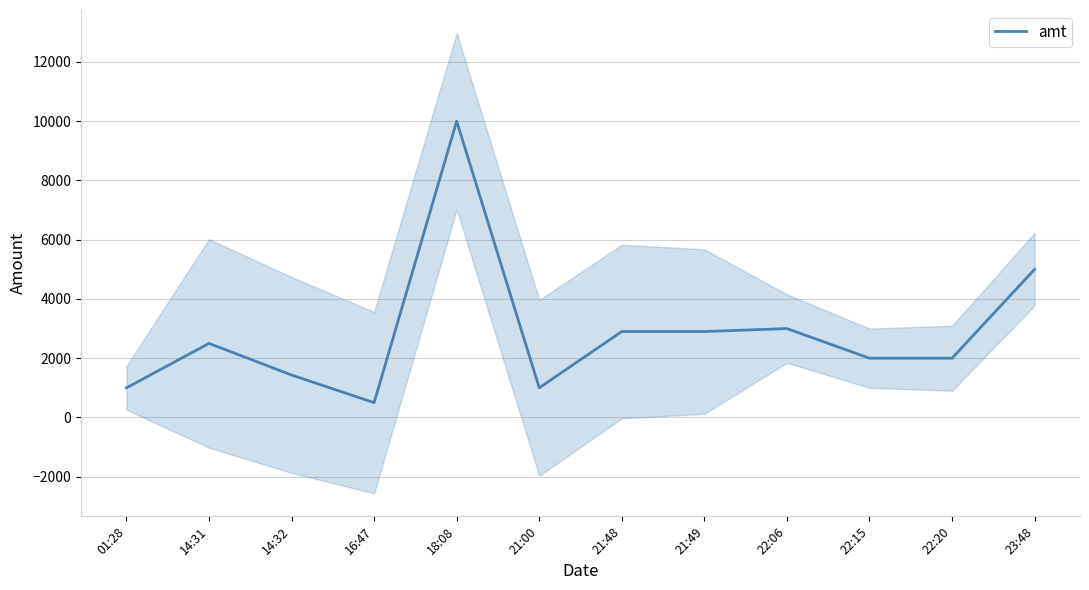

Reading left to right, list all the values displayed in this chart.

1000	2500	1433	500	10000	1000	2900	2900	3000	2000	2000	5000